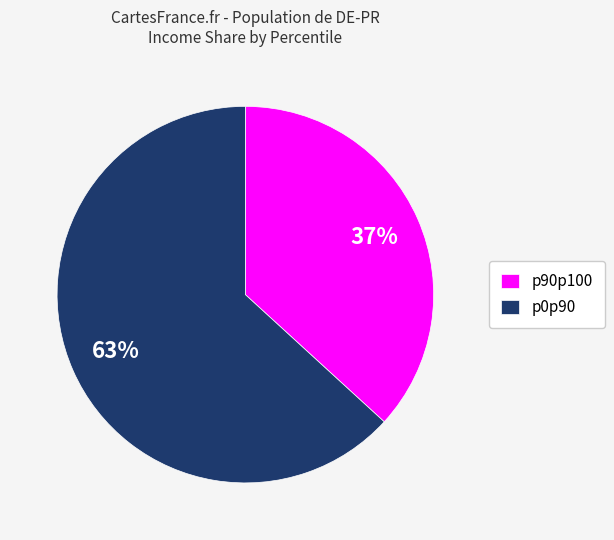

Rank the categories by value from lowest to highest.

p90p100, p0p90